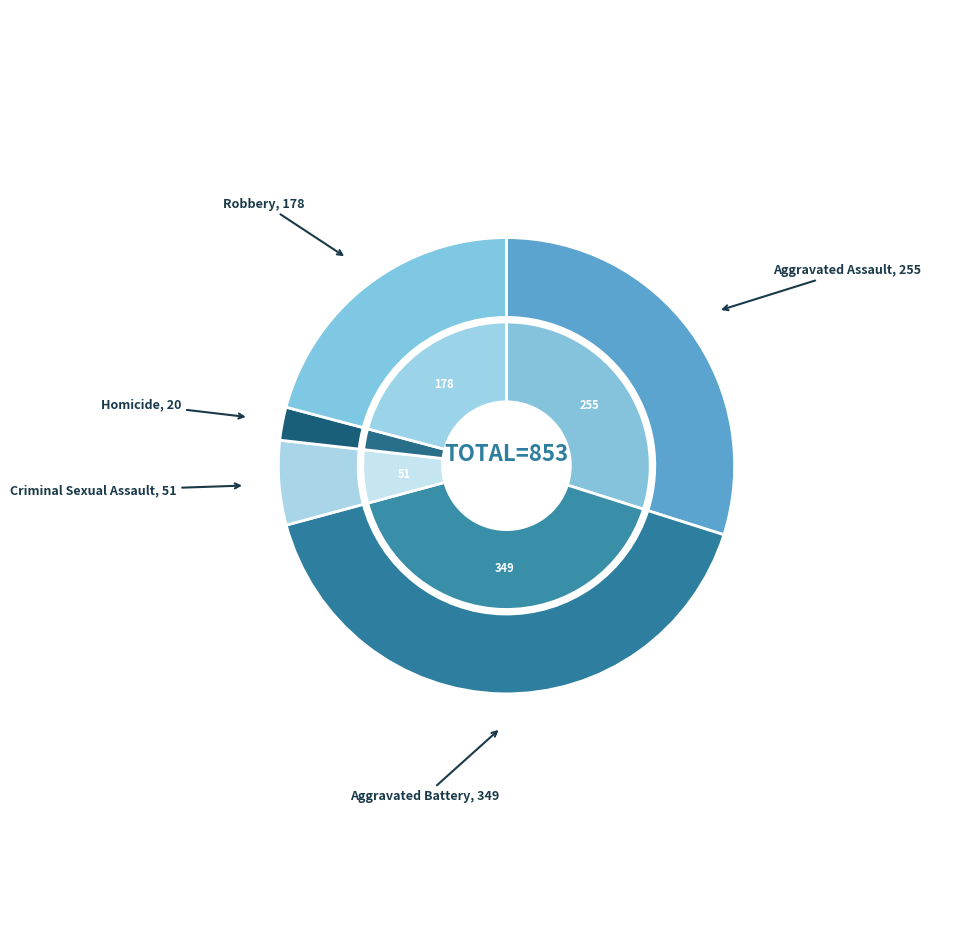

Which category has the smallest portion of the pie?

Homicide